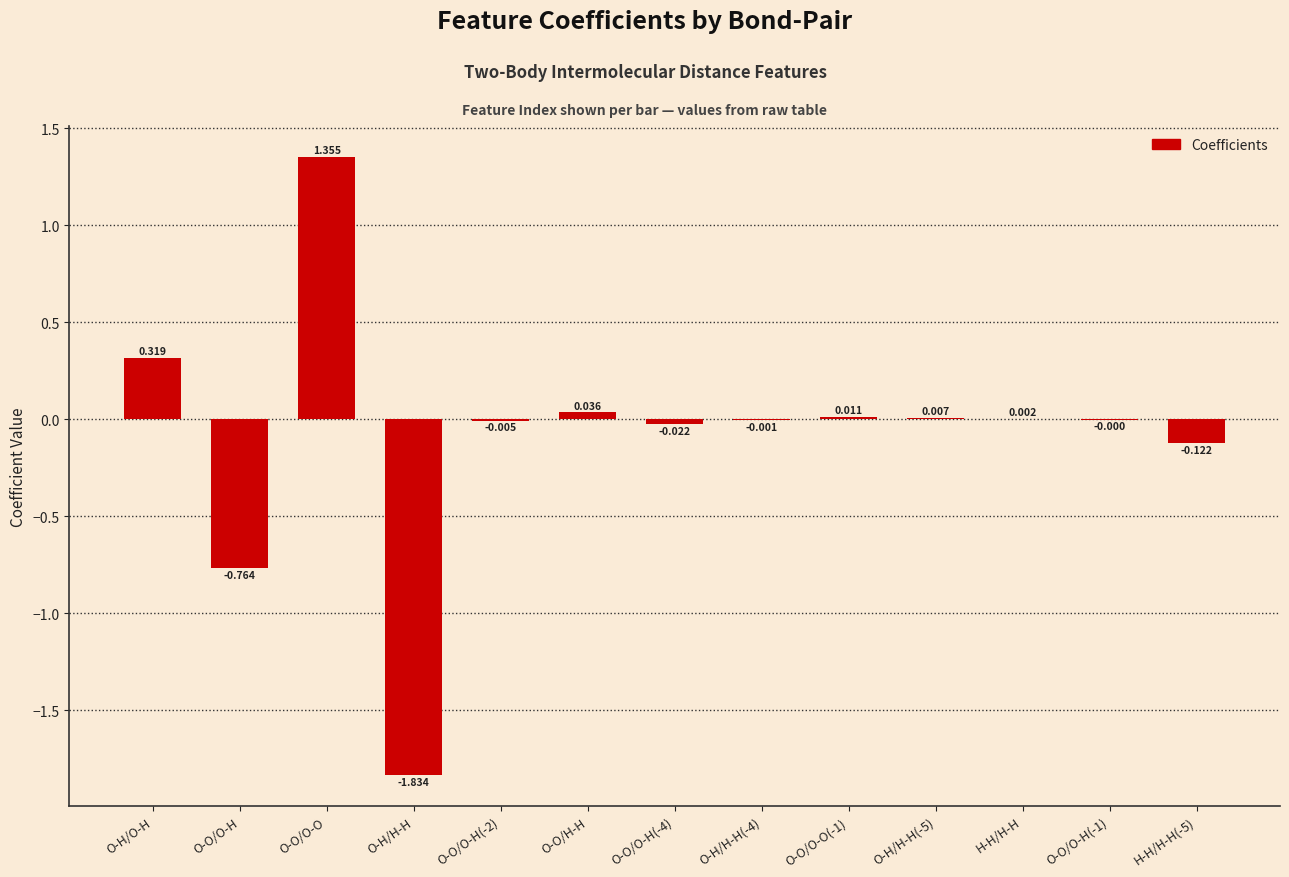

At which label does the data first exceed 0?

O-H/O-H